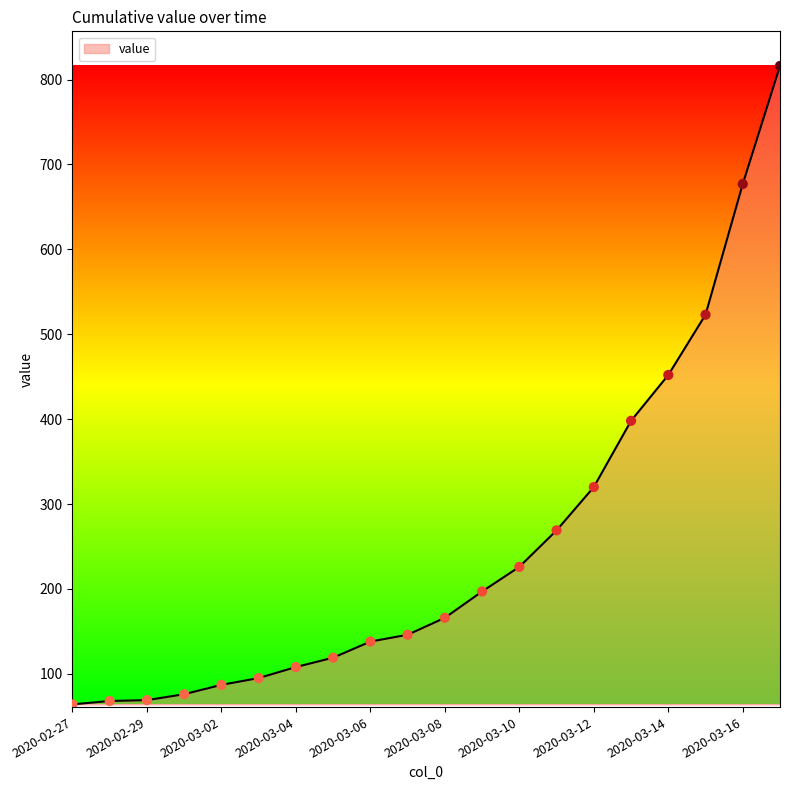

What is the minimum value shown in the chart?

64